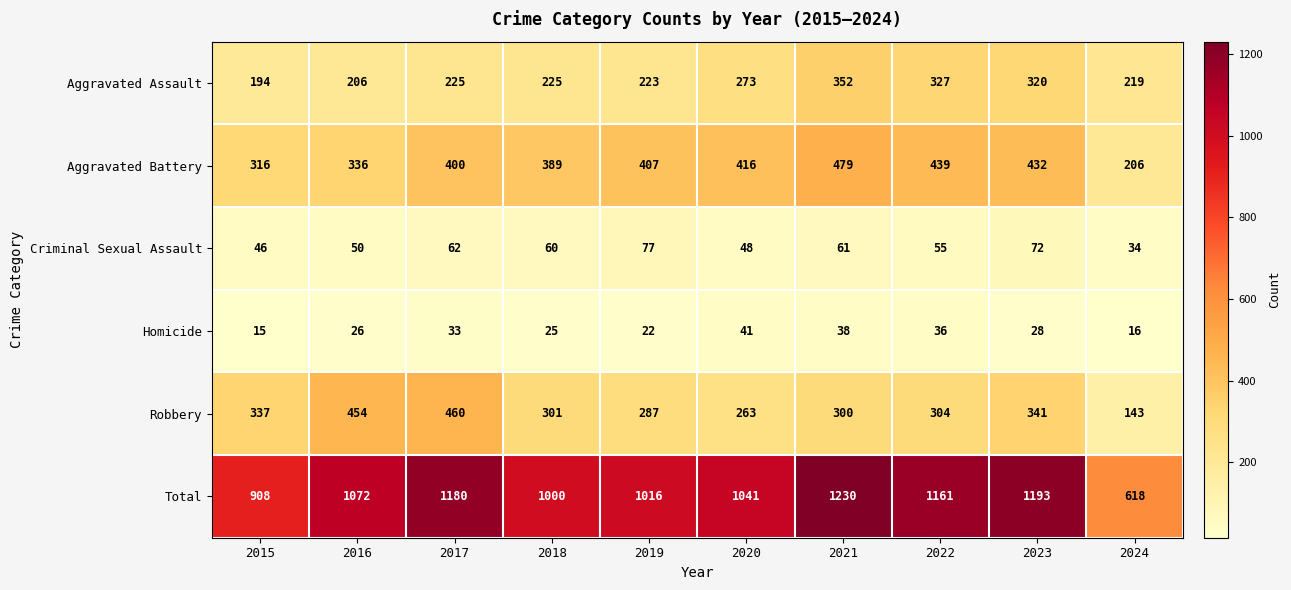

Which series has the largest range (max minus min)?

Total